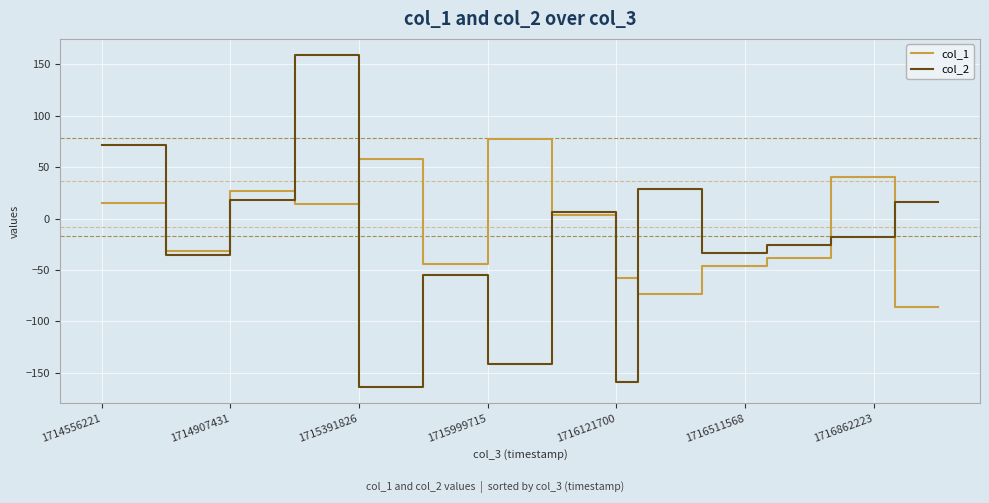

What is the maximum value for col_2?

158.6